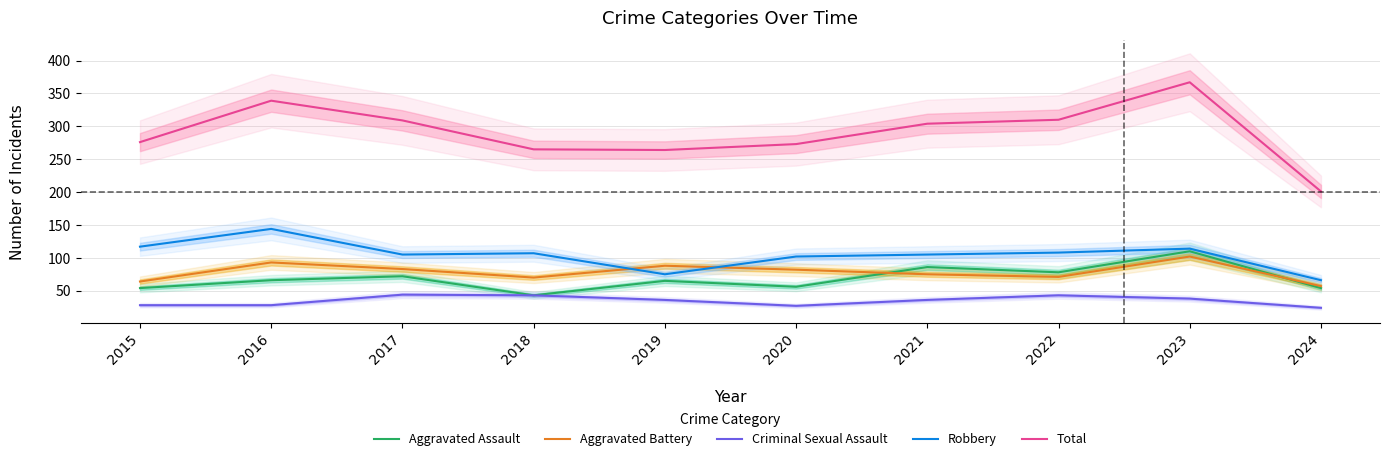

At which category does Robbery reach its first local valley?

2017